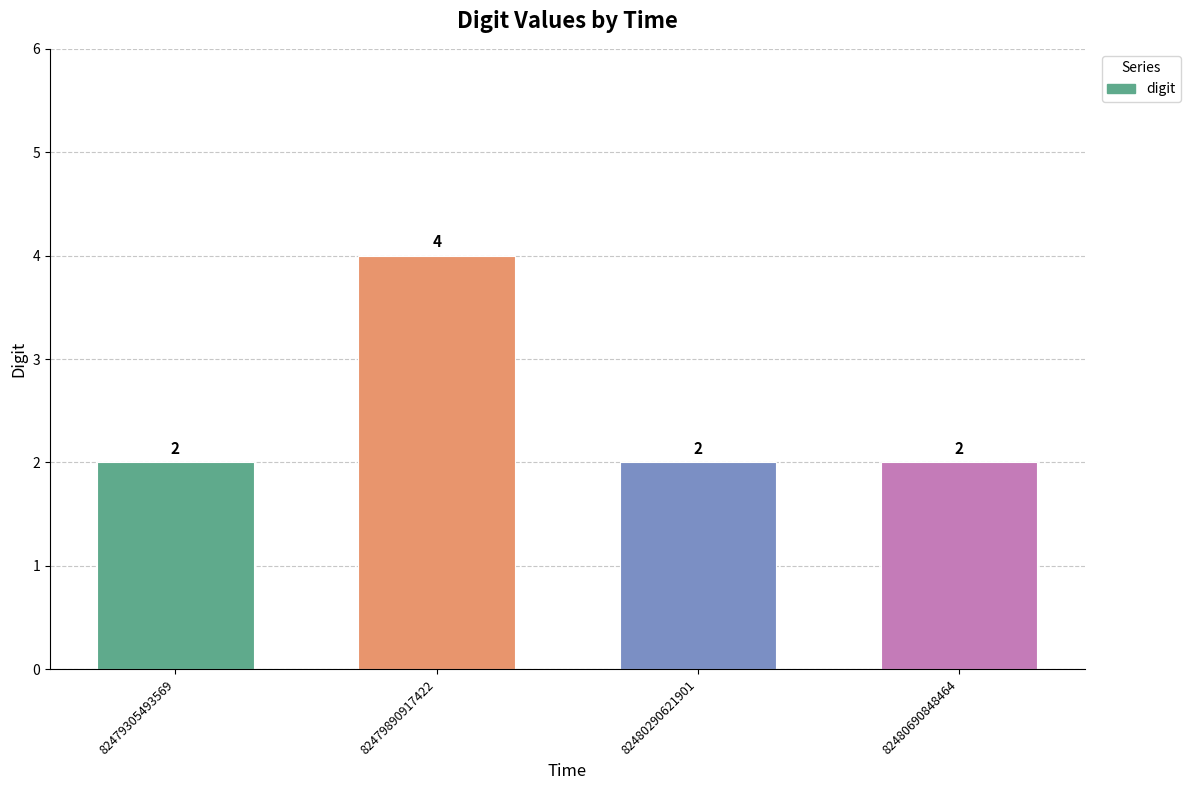

Reading left to right, transcribe all the data shown in this chart.

2	4	2	2